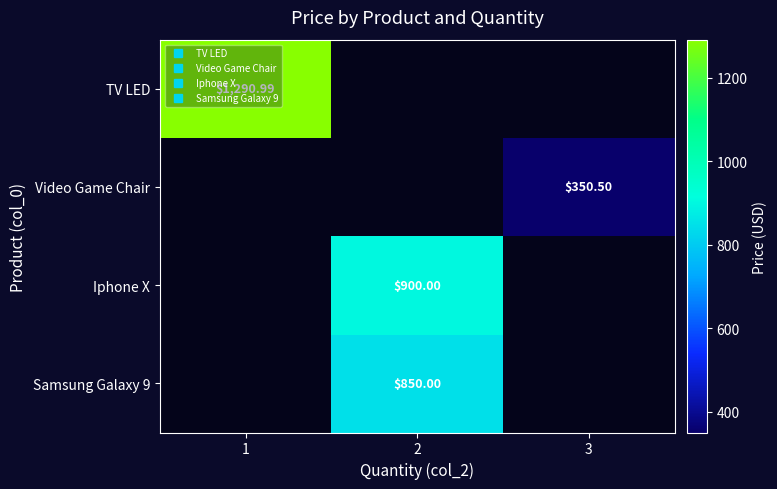

Is the value of Iphone X at 3 greater than the value of TV LED at 2?

No